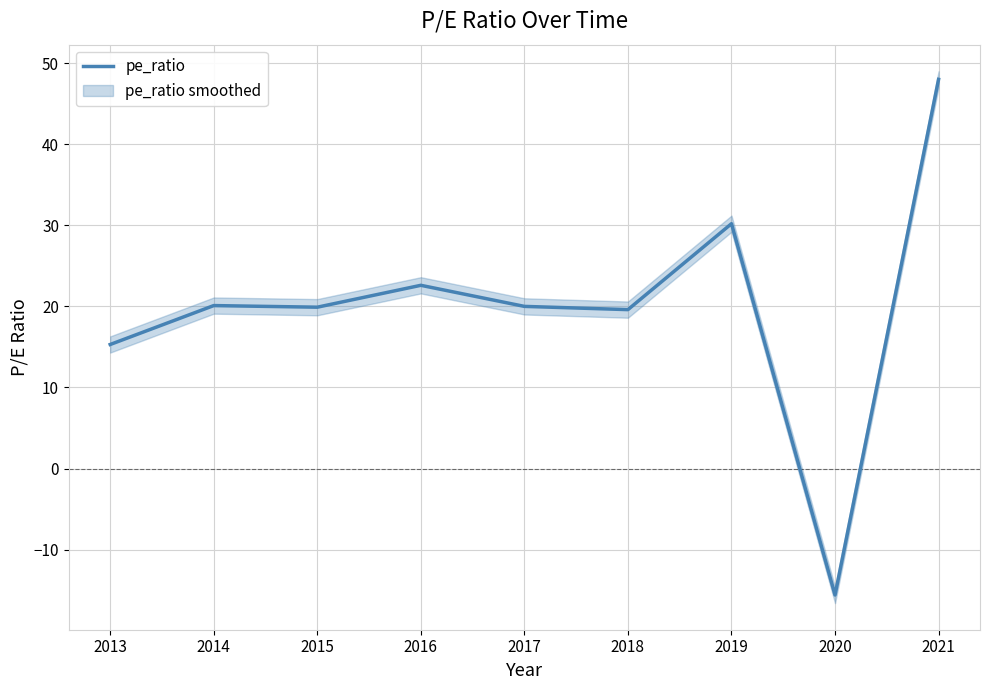

True or false: the data shows -15.6 at 2020.

True